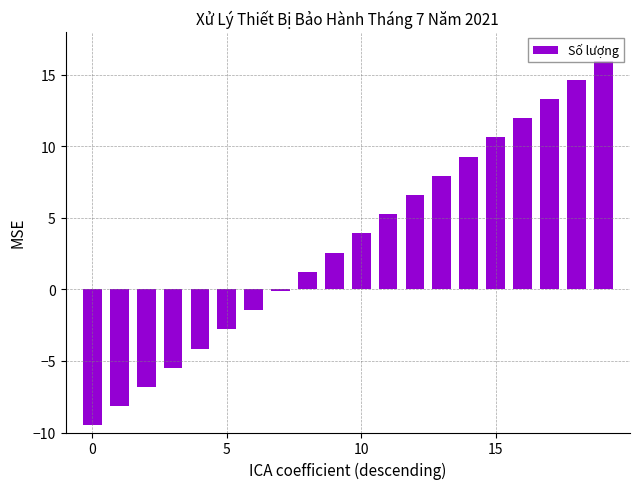

What is the greatest value displayed?

16.0